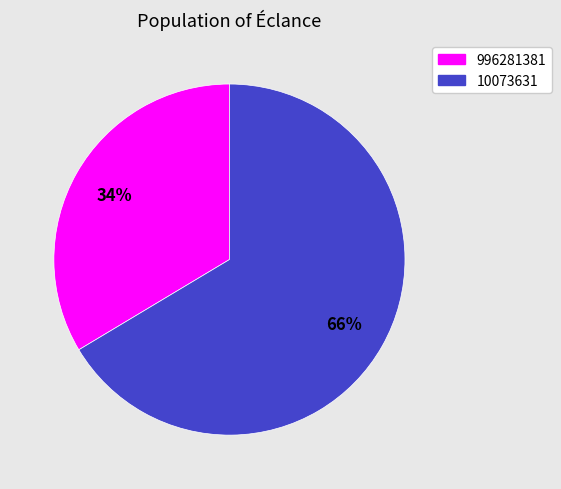

Combined, do 996281381 and 10073631 account for over 50%?

Yes